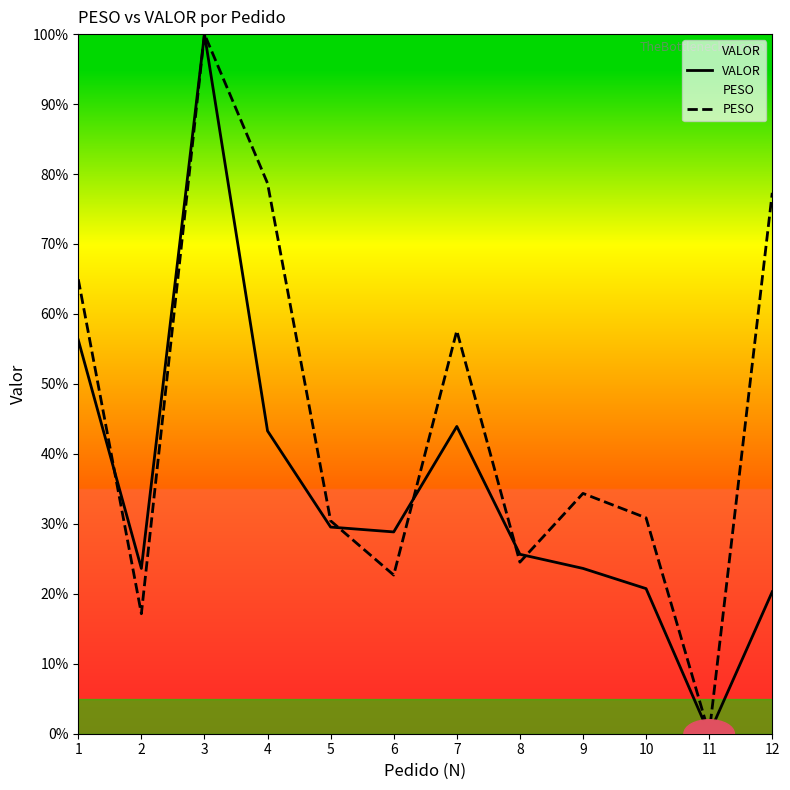

Count the number of categories in the chart.

12